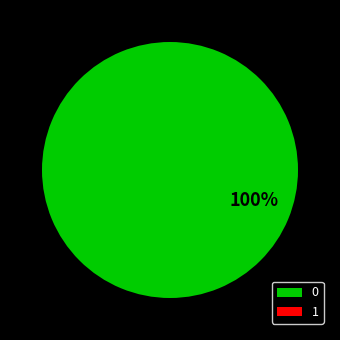

What percentage is the 0 slice, to the nearest percent?

100%